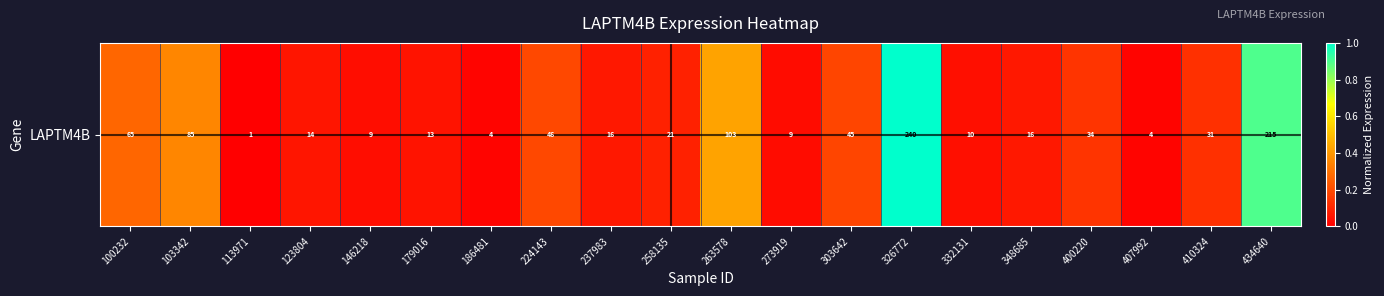

What is the greatest value displayed?

1.0